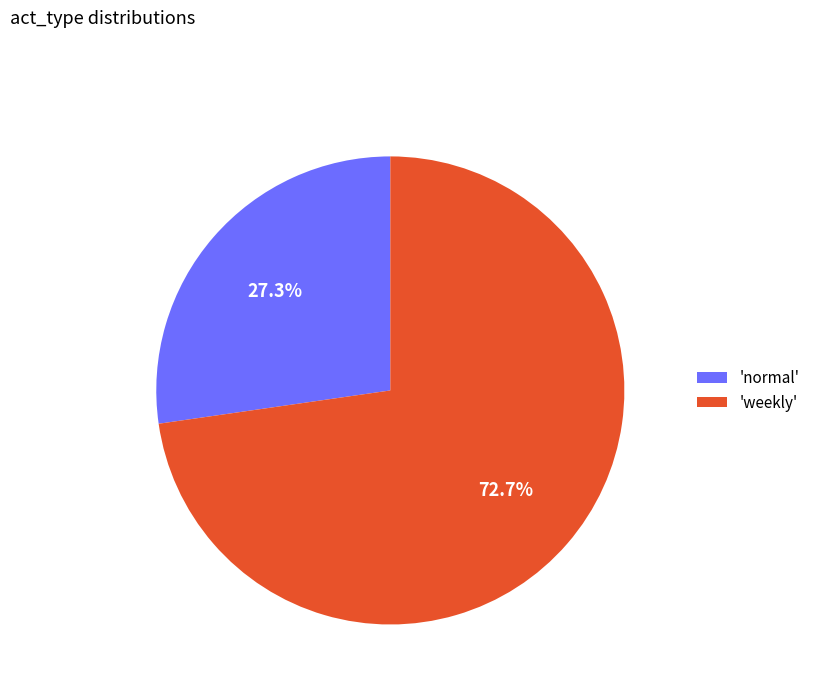

What is the largest slice in the pie chart?

'weekly'